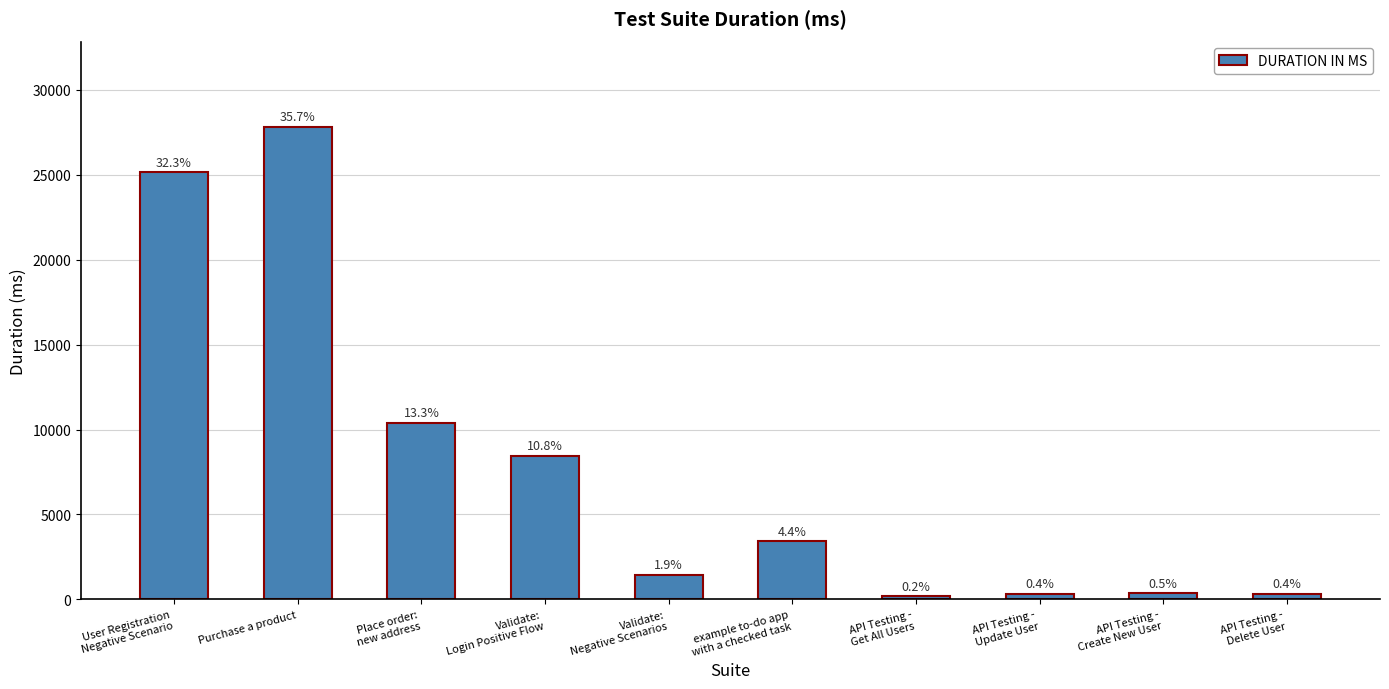

Does the chart contain any negative values?

No